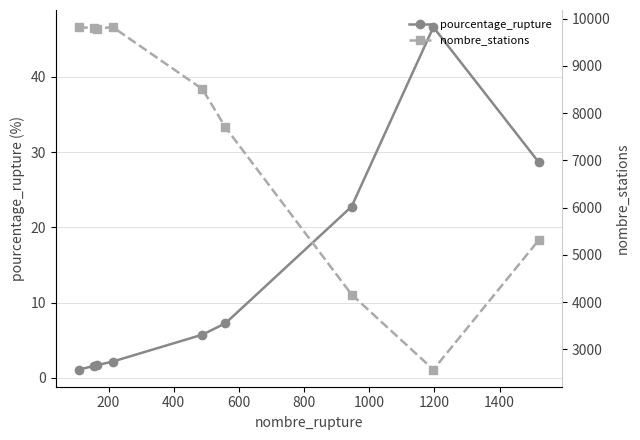

Which series has the largest total across all categories?

nombre_stations